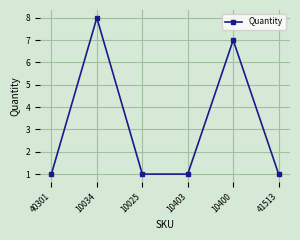

What is the minimum value shown in the chart?

1